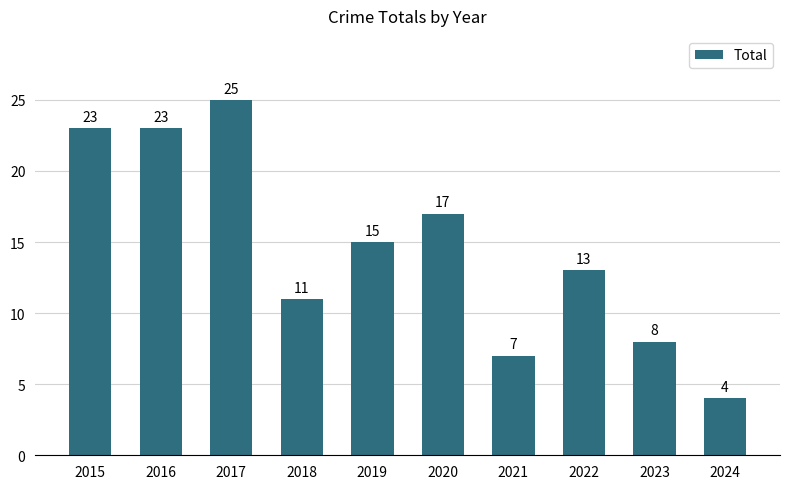

At which category does the chart reach its peak across all series?

2017